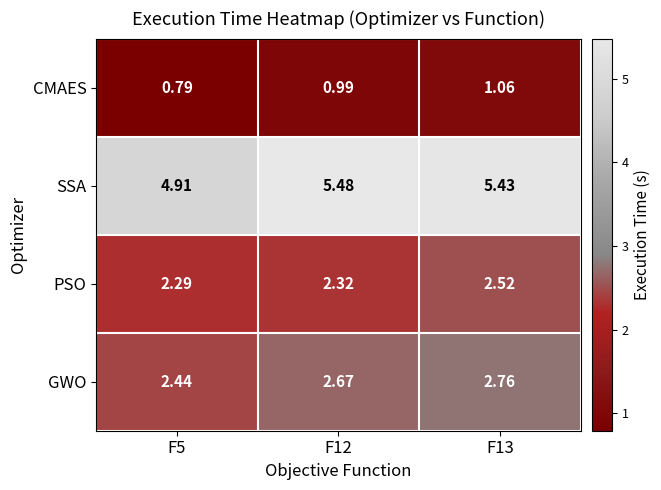

Is the value of CMAES at F12 greater than the value of GWO at F13?

No